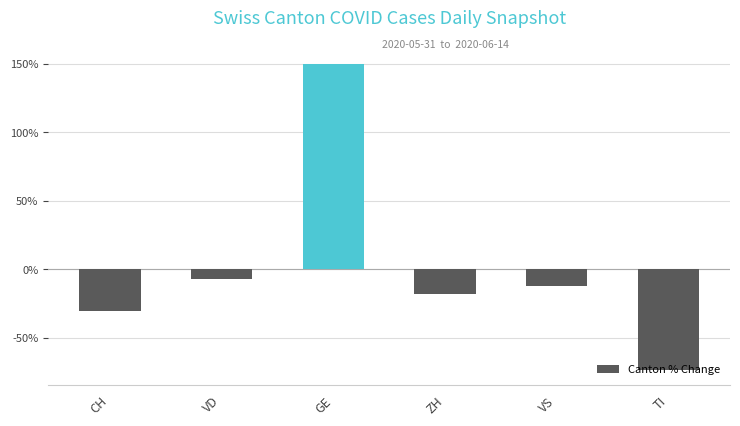

Which label corresponds to the smallest value in the chart?

TI